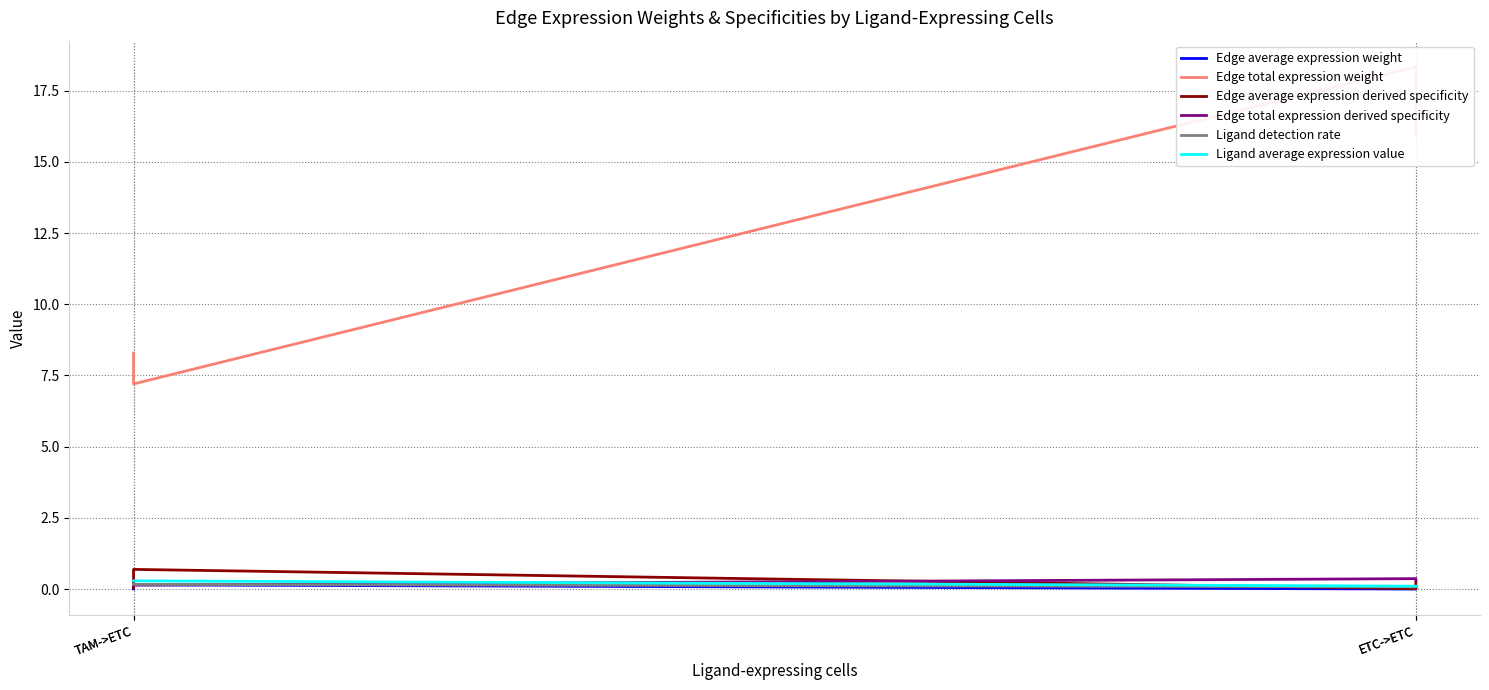

What is the label of the 2nd point from the right?

TAM->ETC